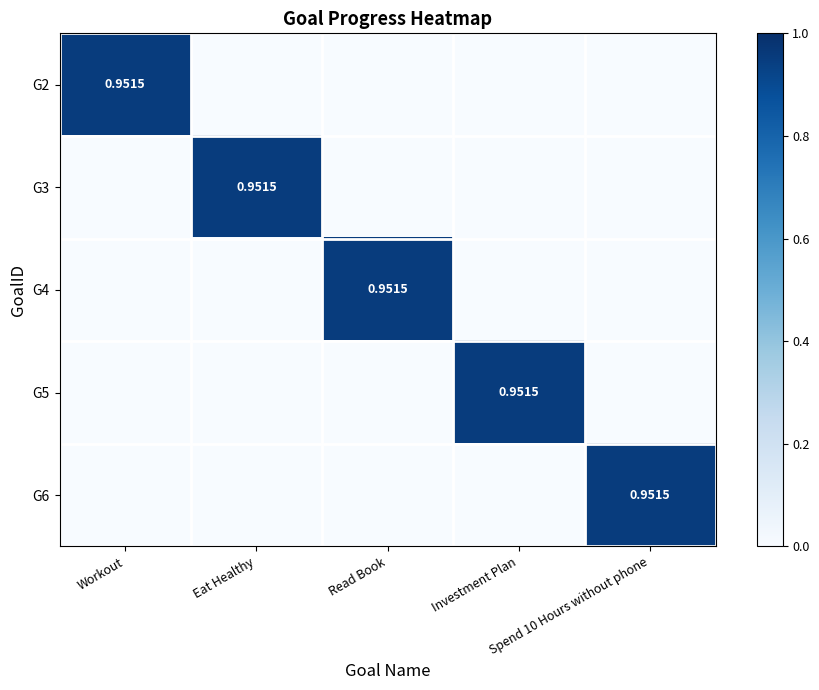

Count the number of categories in the chart.

5